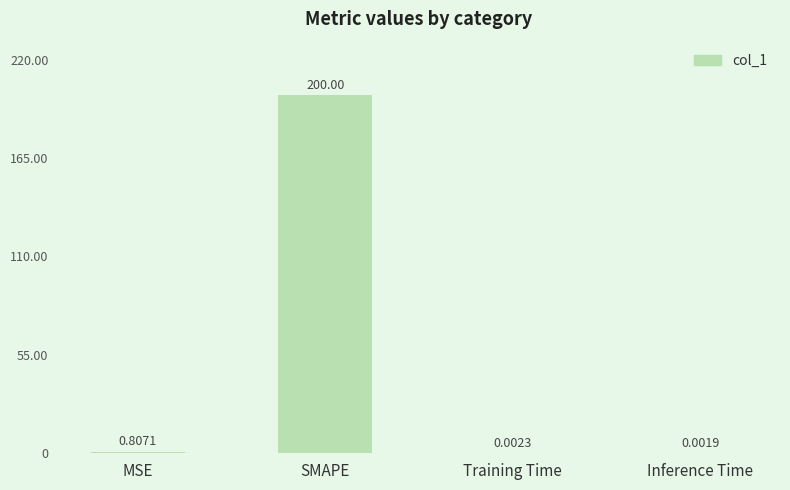

What is the change in value from SMAPE to Training Time?

-200.0